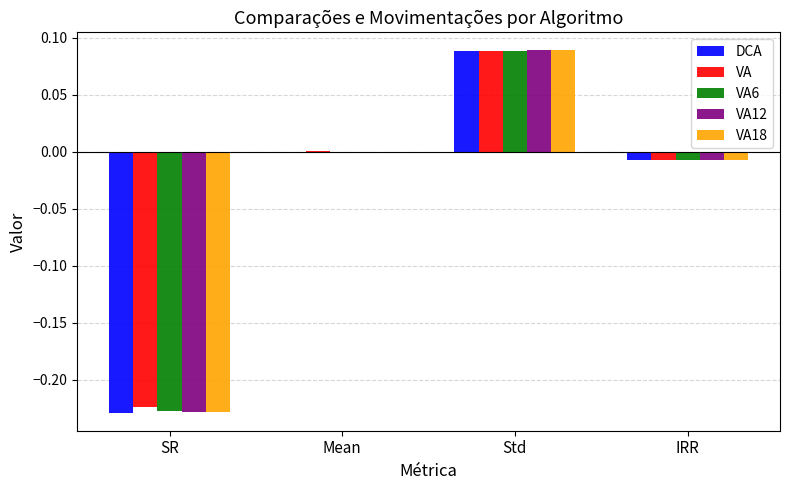

Which series changed the most between SR and IRR?

DCA